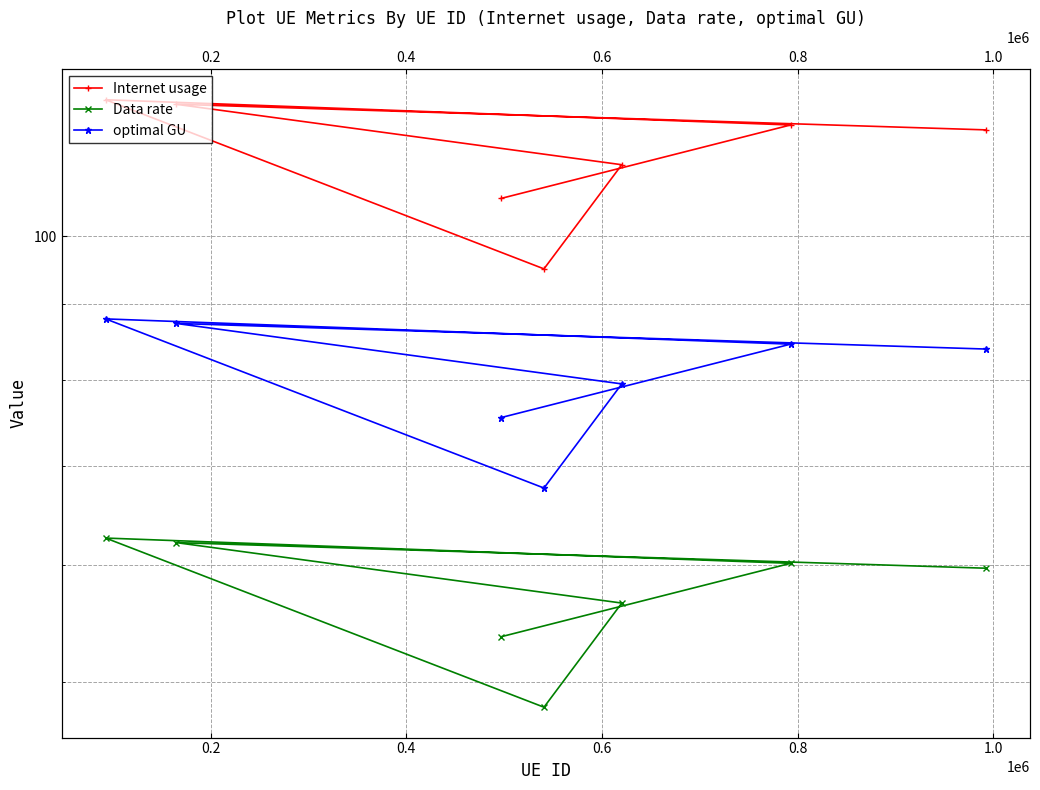

Which has a higher value, 0.6 or 0.2?

0.2